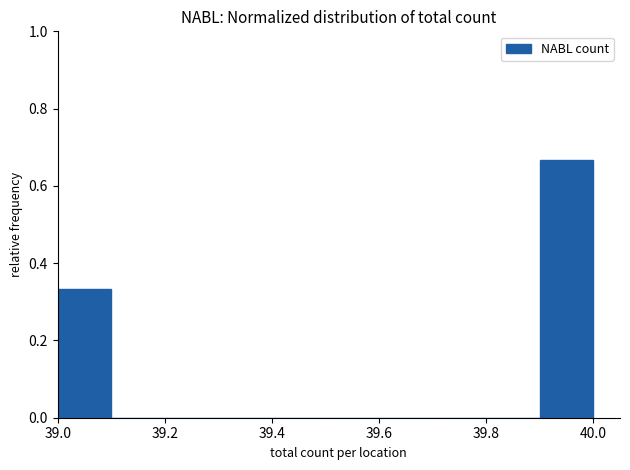

Over which range of the x-axis is the bar tallest?

39.9 to 40.0